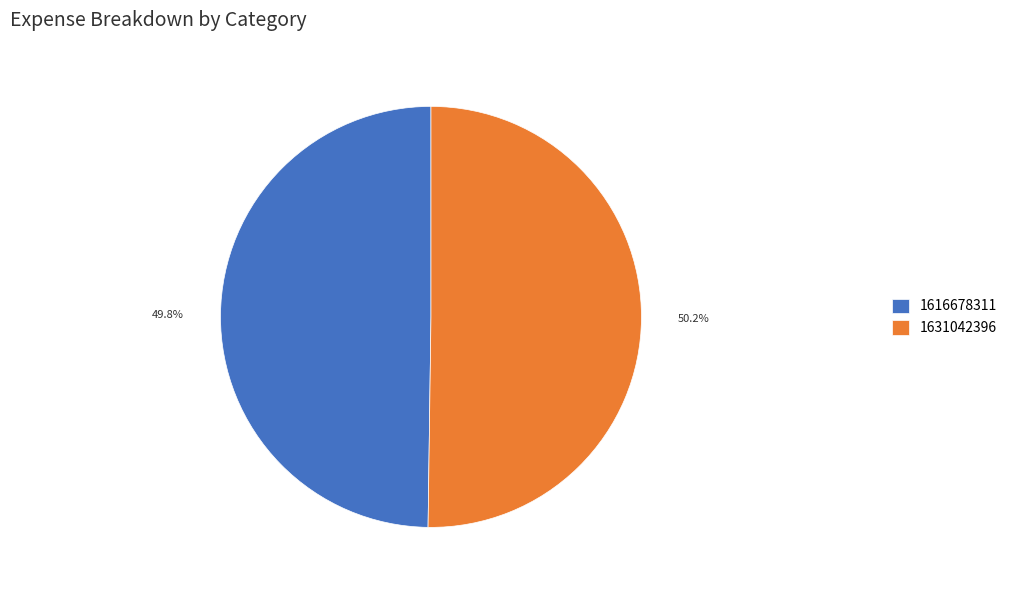

Is there any slice that represents more than half of the pie?

Yes